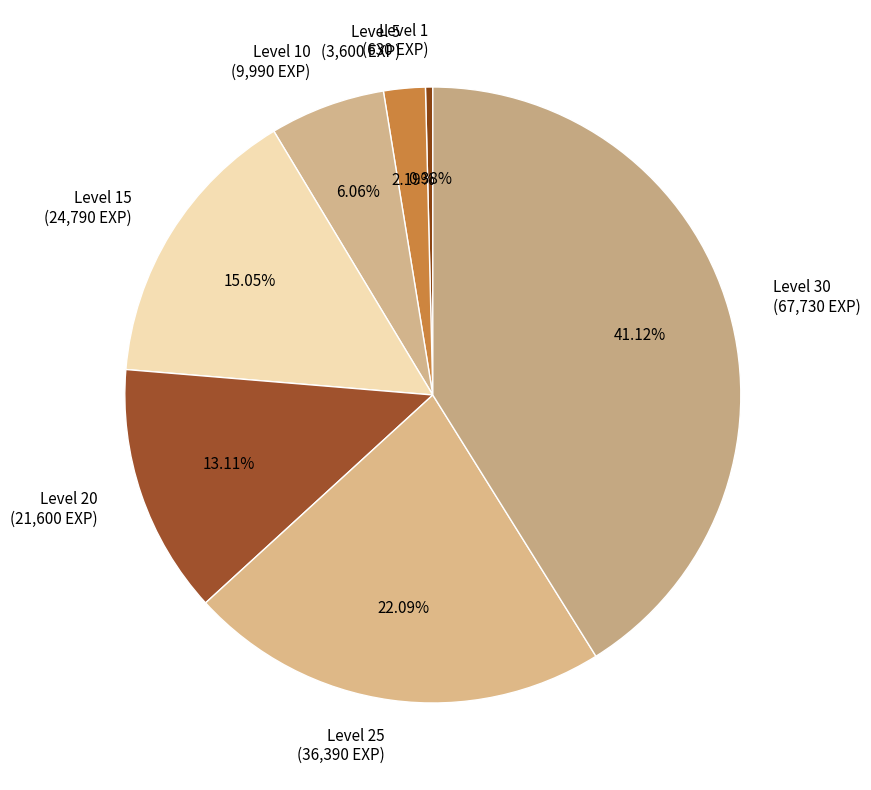

Is there any slice that represents more than half of the pie?

No